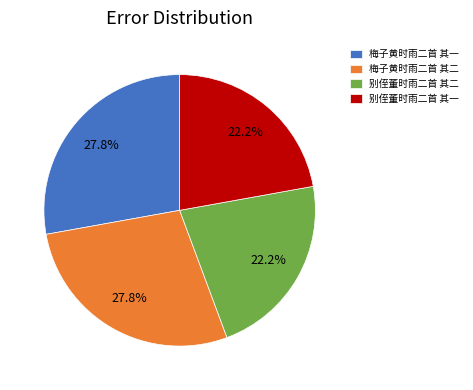

How much of the chart is everything except 梅子黄时雨二首 其二?

72.2%